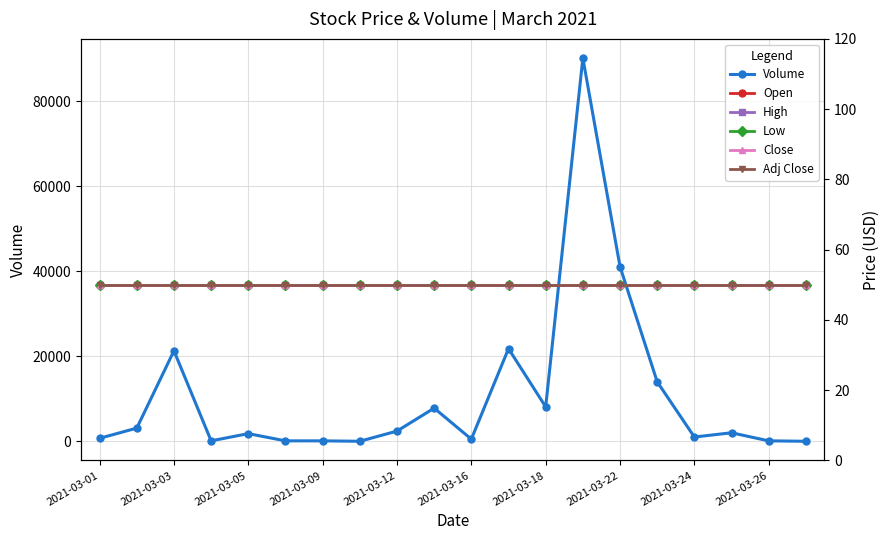

At how many categories does at least one series exceed 61311?

1